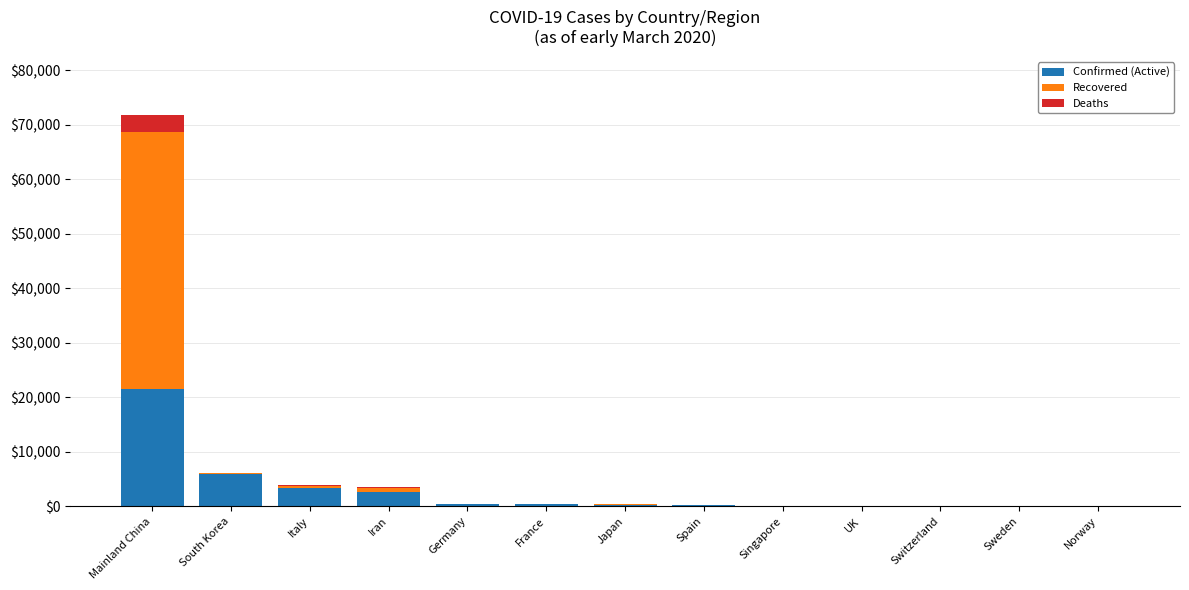

How many categories are shown in the chart?

13